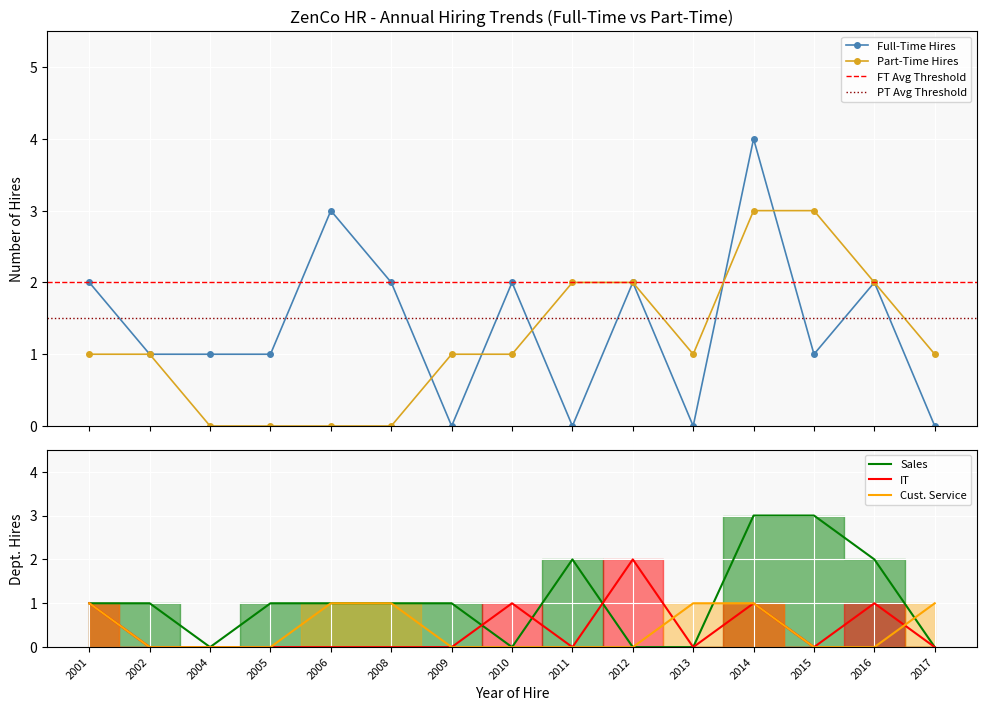

Is it true that Full-Time Hires equals 2 at 2016?

True